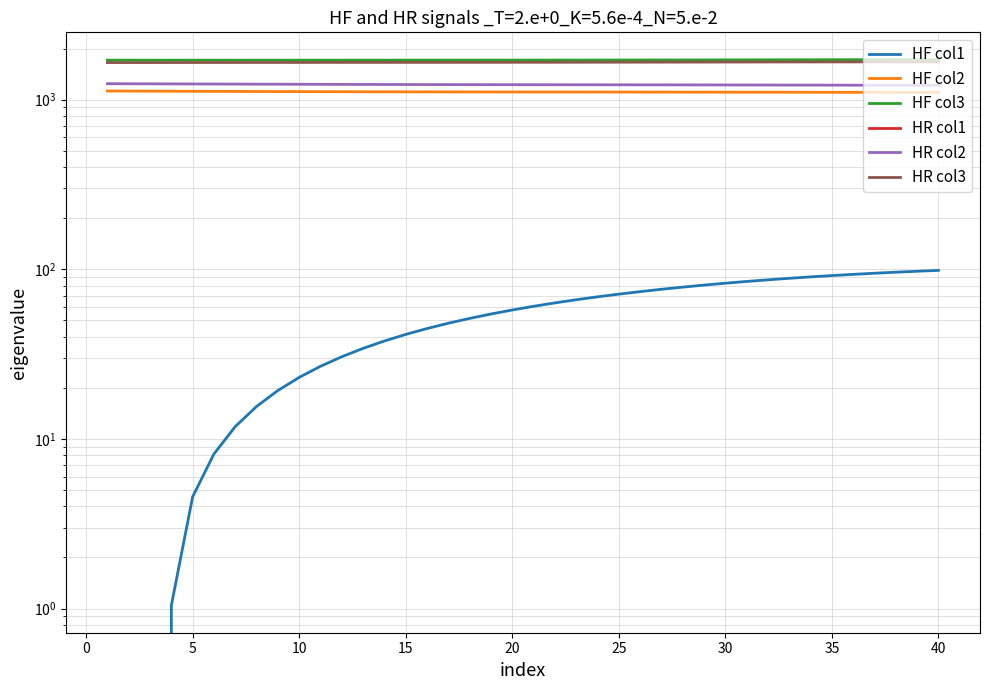

Where is HR col2 nearest to the value 1228?

15